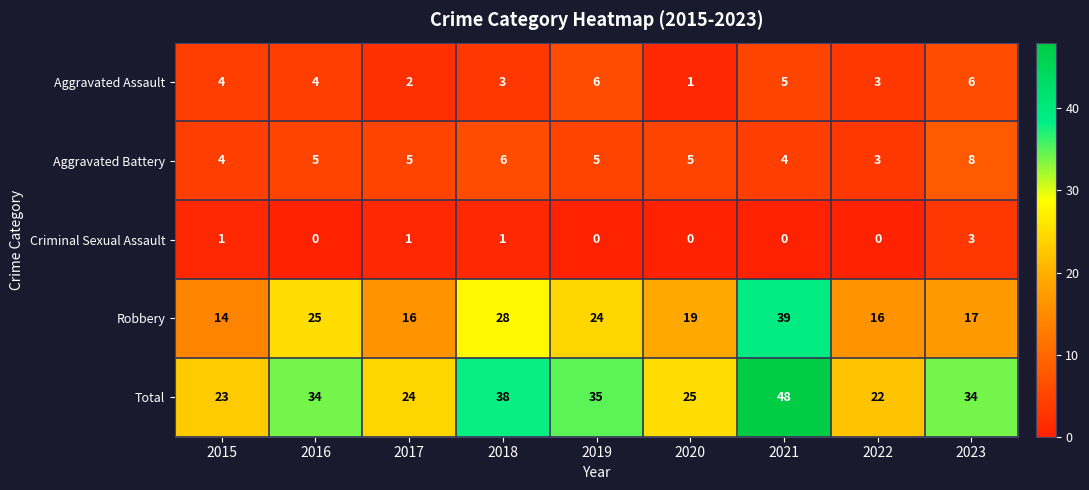

What is the average value of the Aggravated Battery series?

5